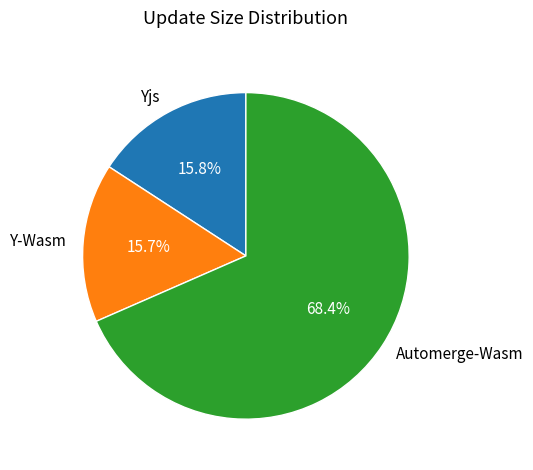

What is the largest slice in the pie chart?

Automerge-Wasm